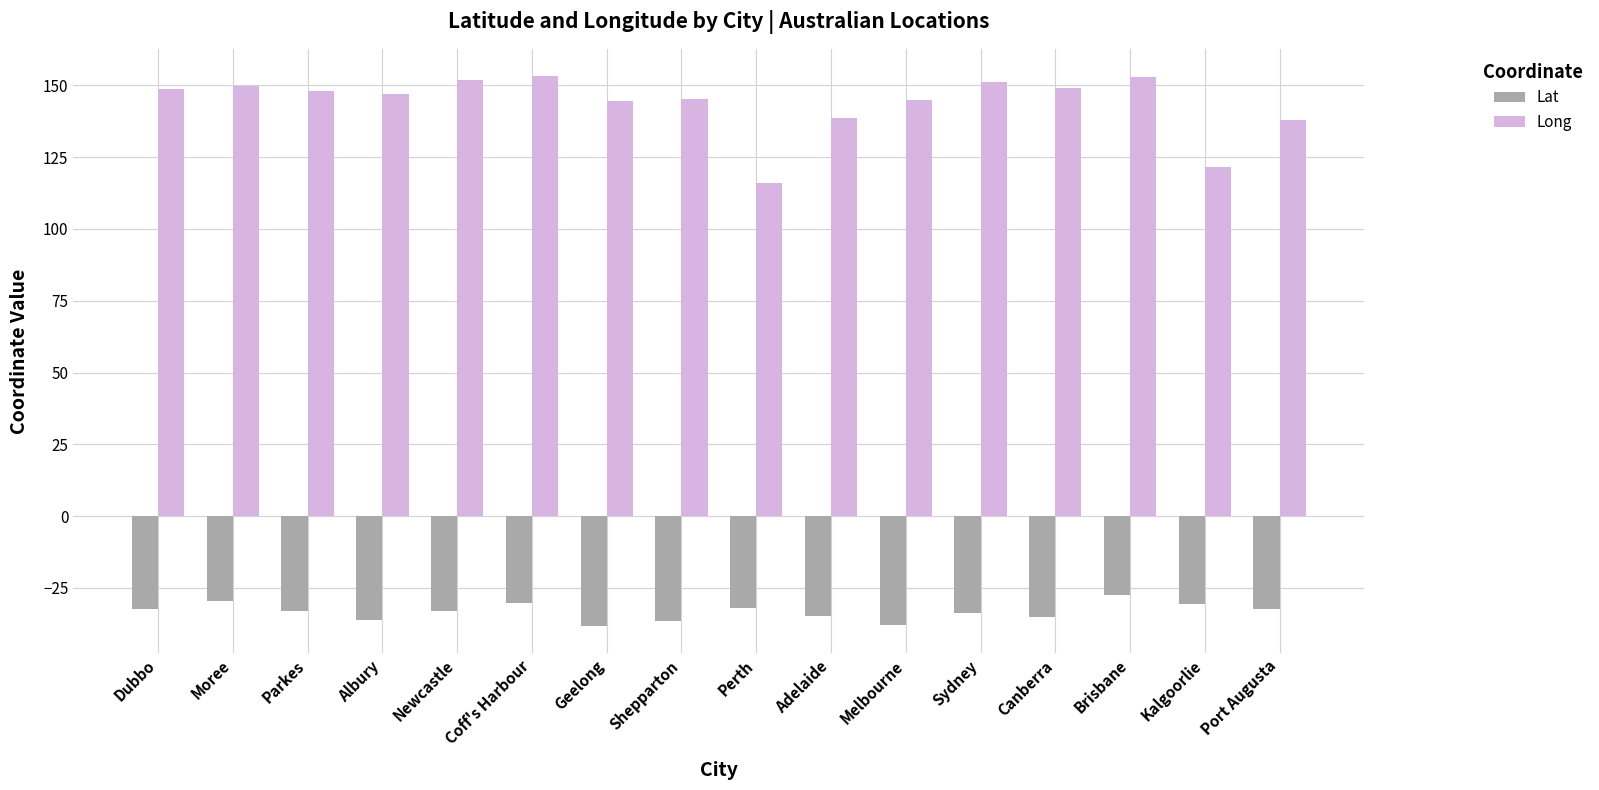

Between Melbourne and Brisbane, which series saw the biggest shift?

Lat